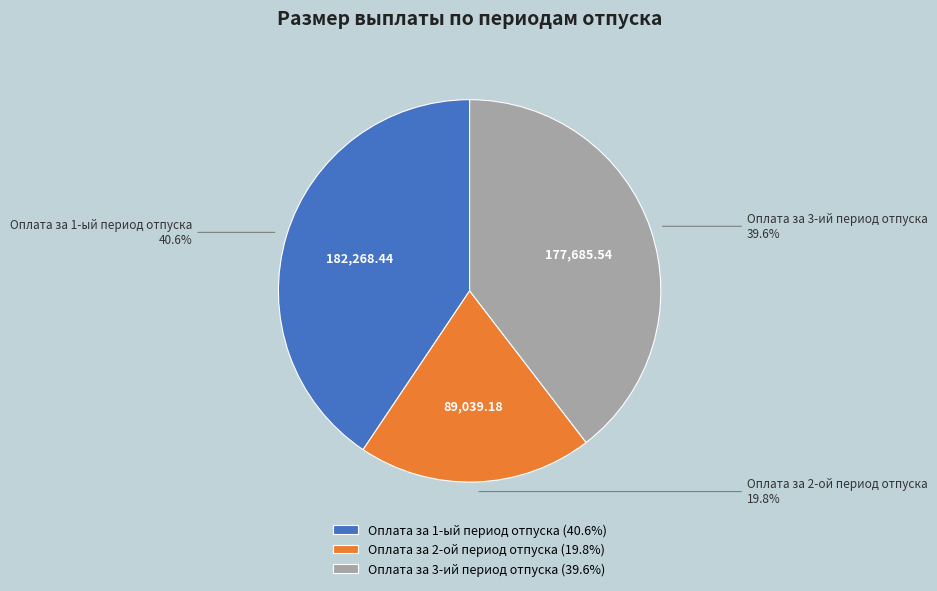

Is Оплата за 1-ый период отпуска the majority of the pie?

No